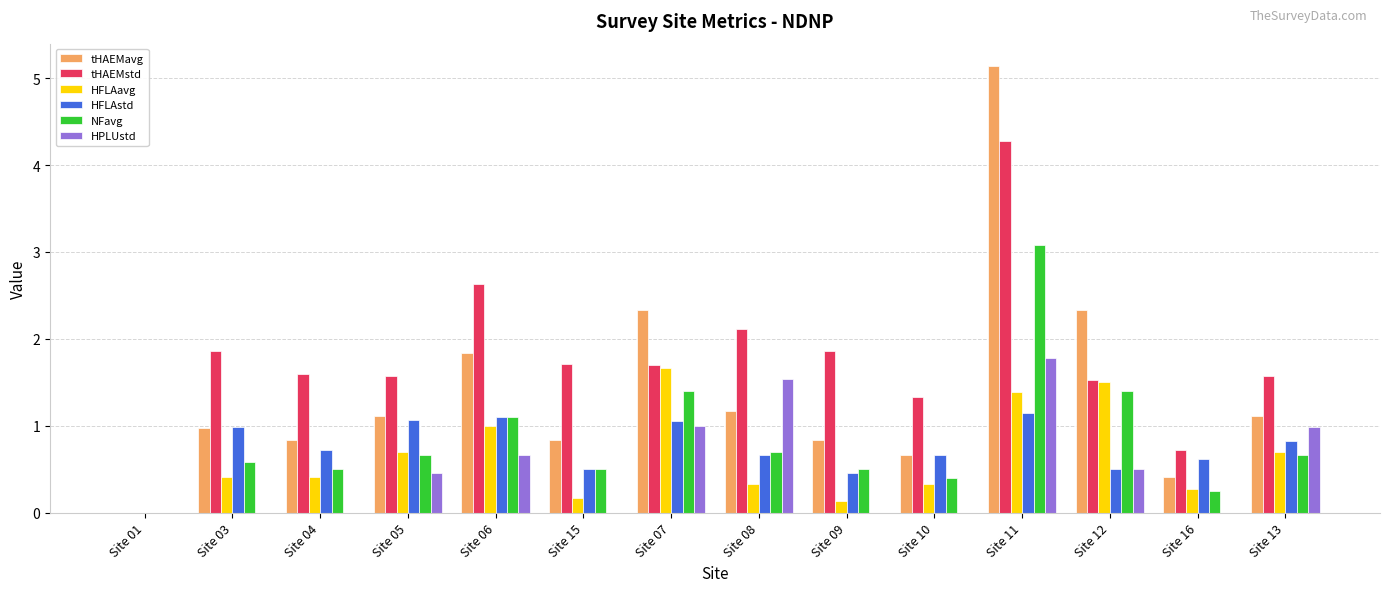

How many categories are shown in the chart?

14